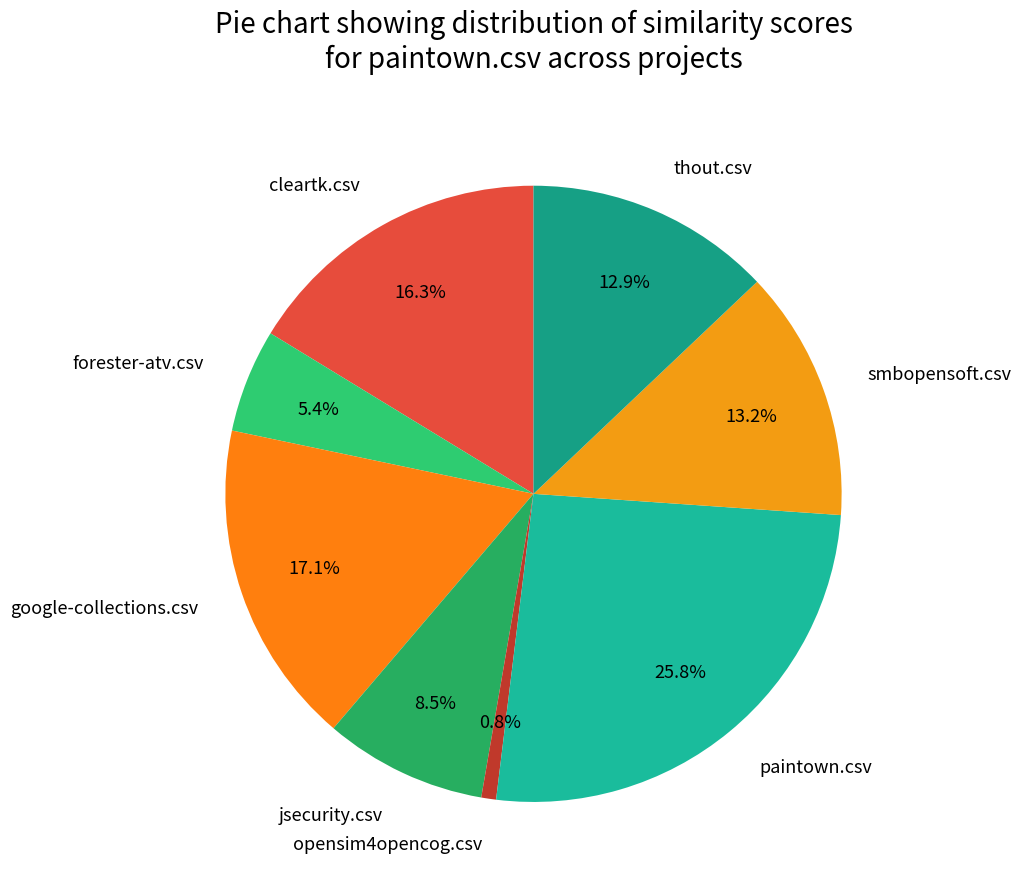

Is it true that smbopensoft.csv is 13% of the pie?

True